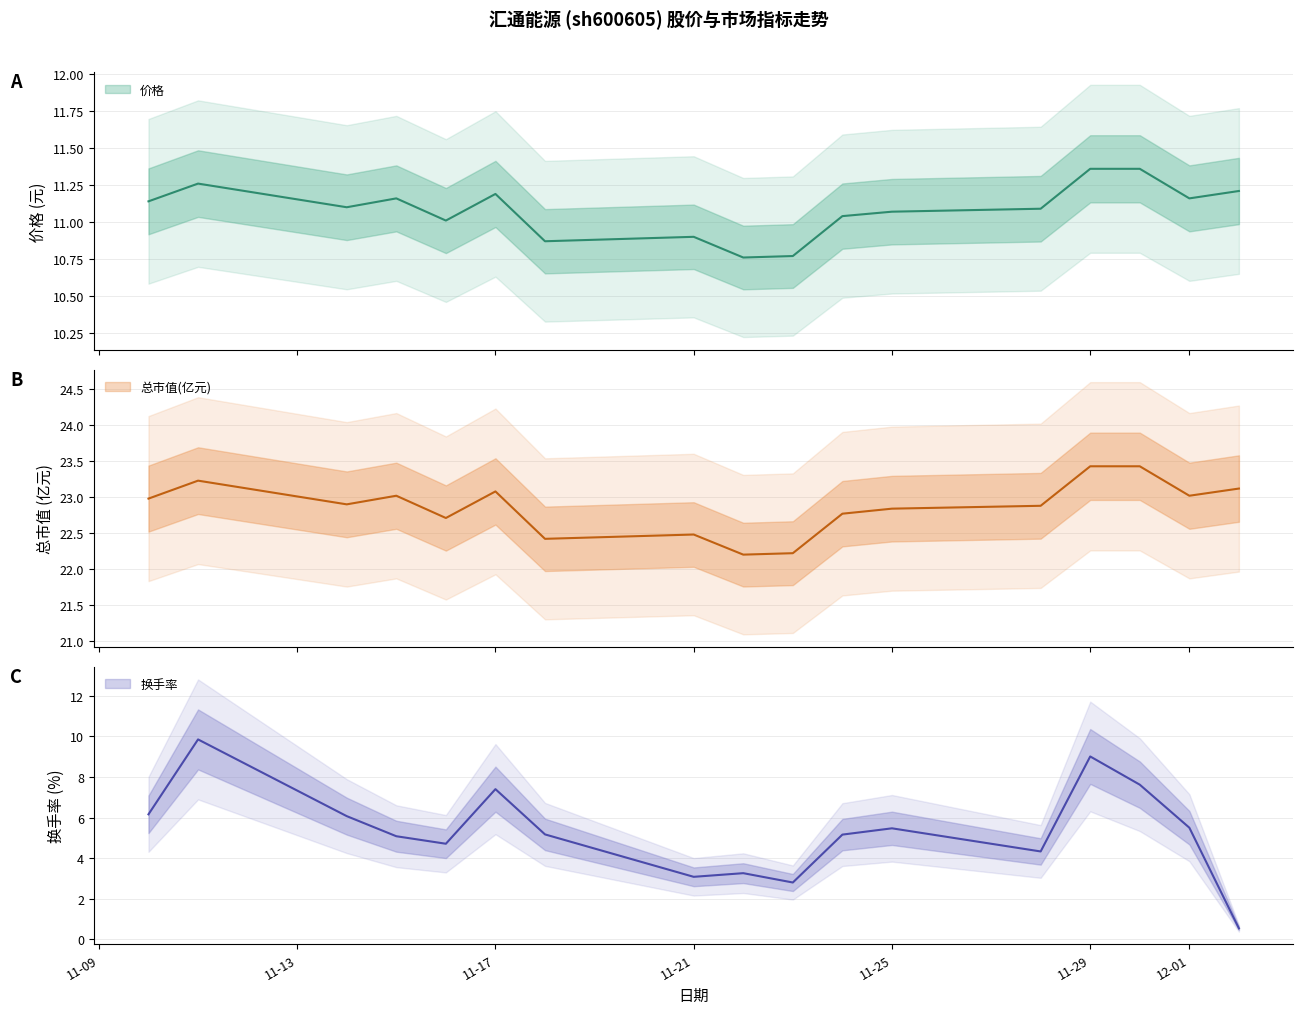

Count the number of data series in this chart.

3